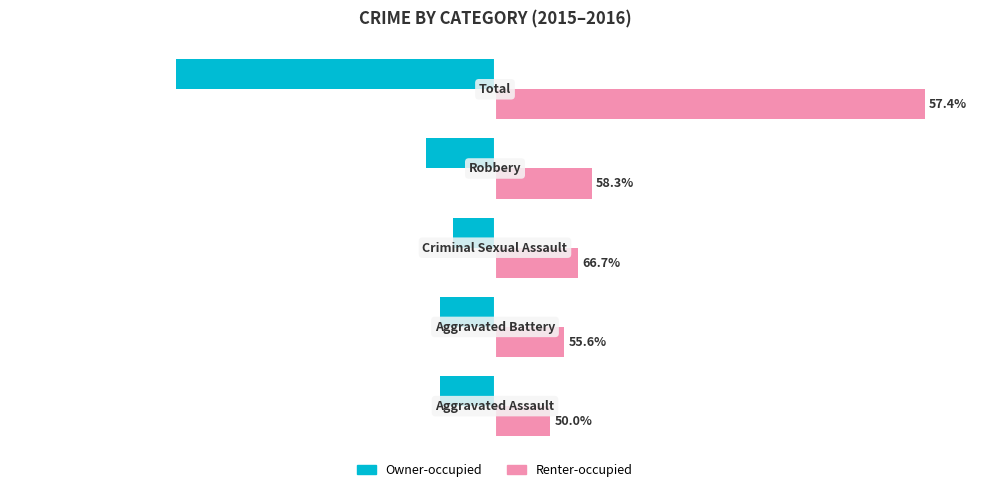

What are all the series names shown in the legend?

Owner-occupied, Renter-occupied